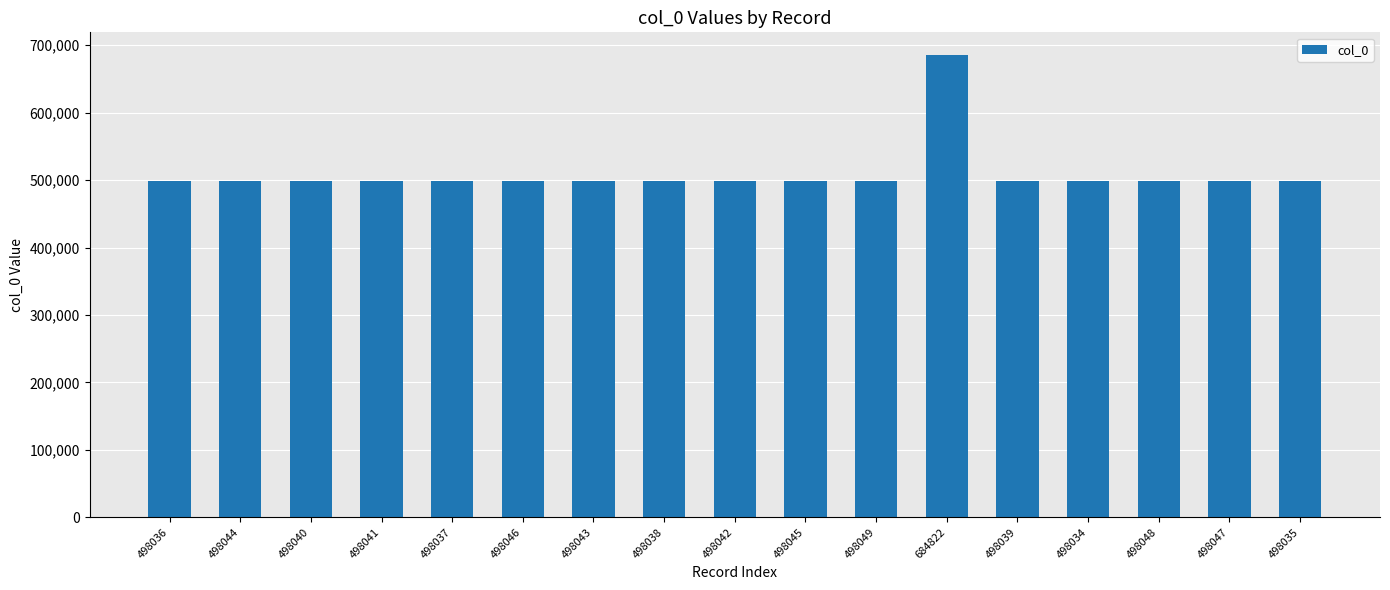

At which category does the chart reach its peak across all series?

684822